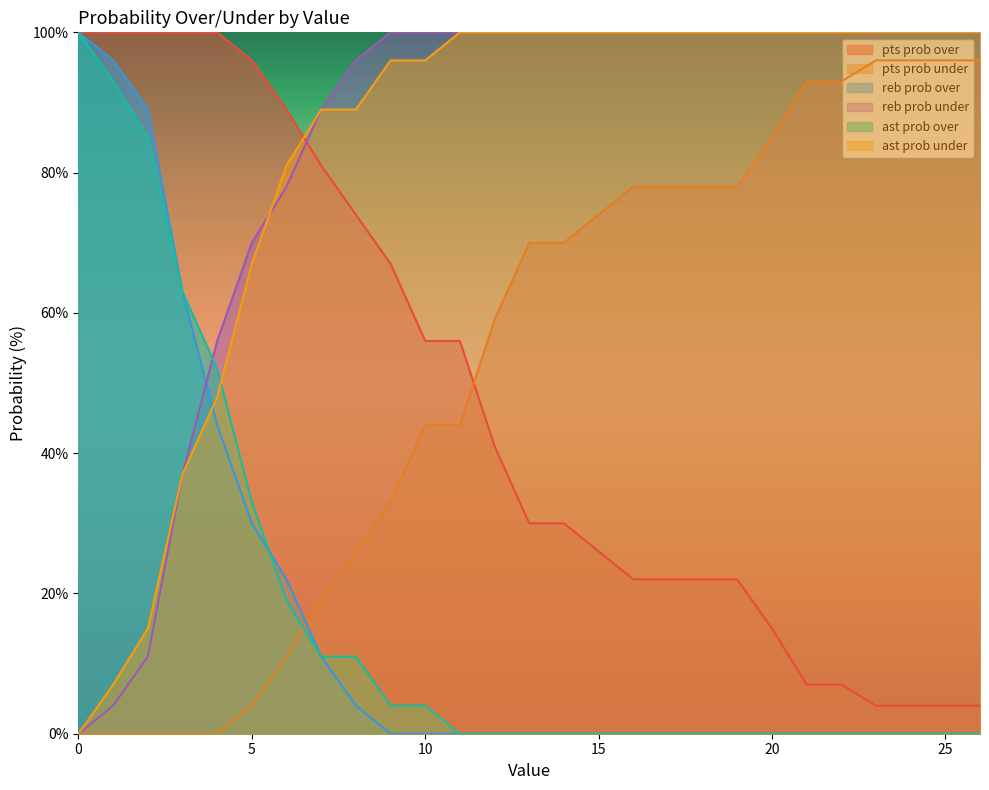

Which series has the largest total across all categories?

reb prob under